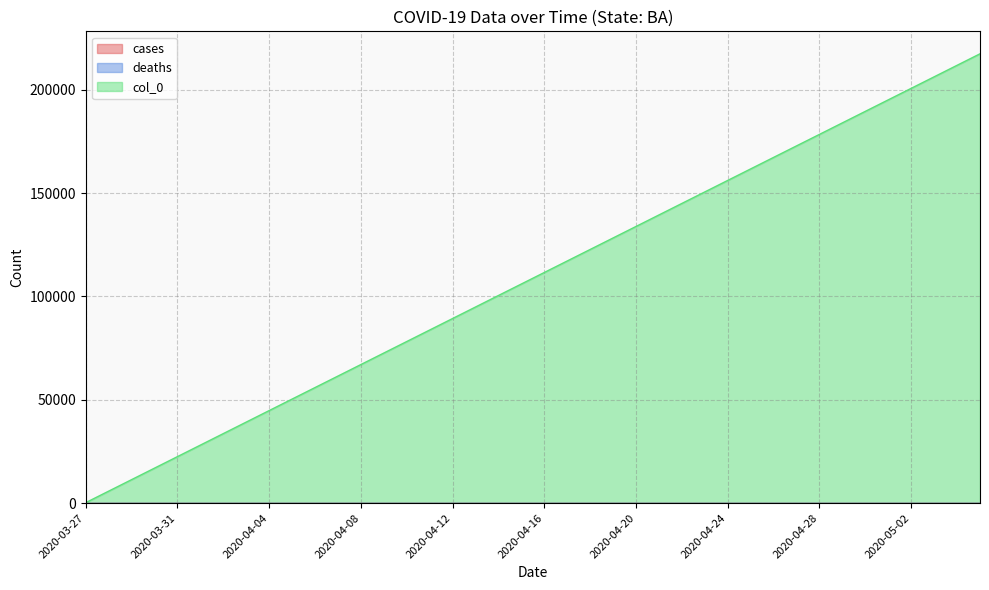

True or false: deaths and col_0 cross at least once.

False